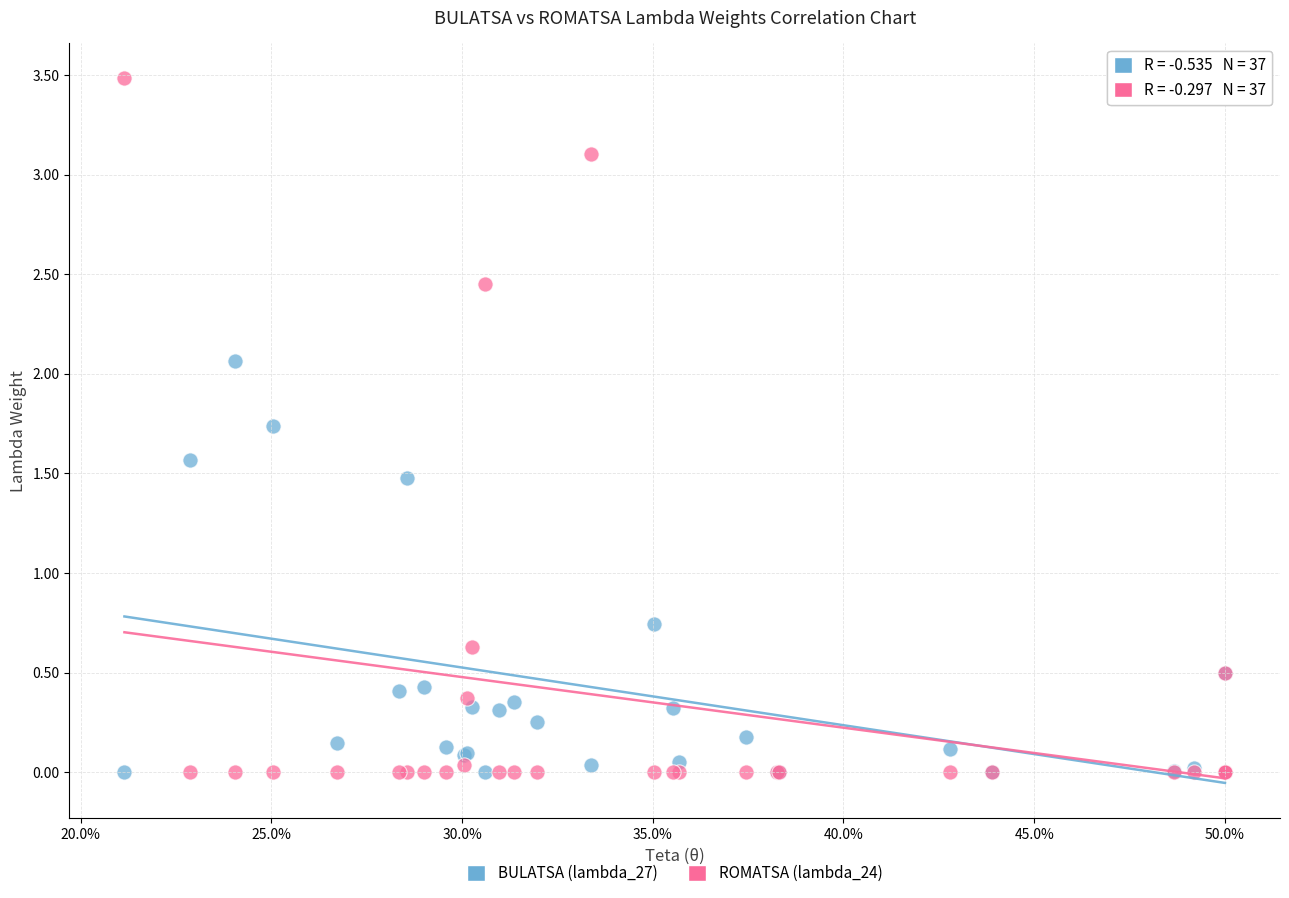

Which series has the widest spread of Y values?

ROMATSA (lambda_24)